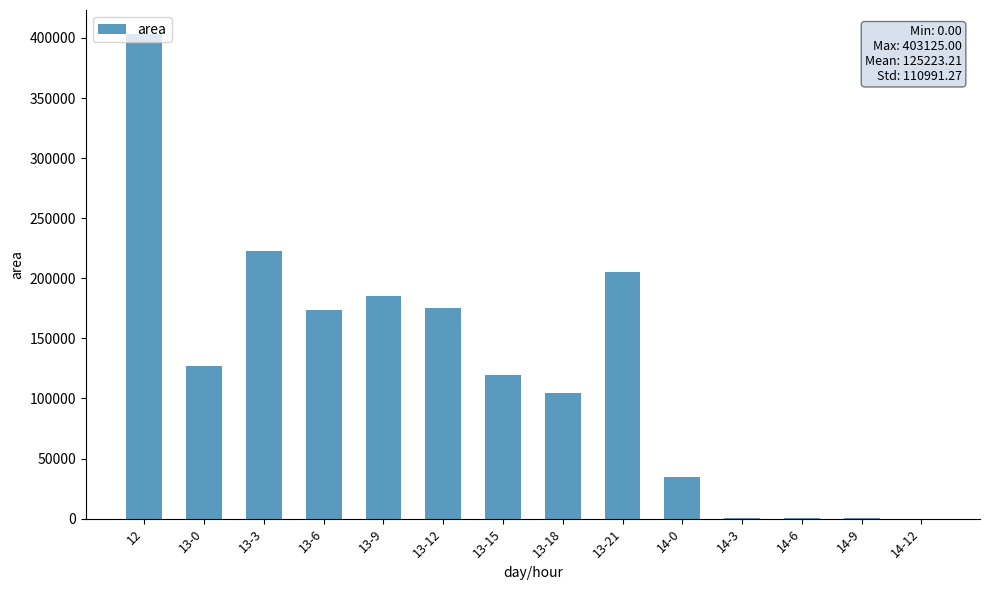

What is the sum of all values?

1753125